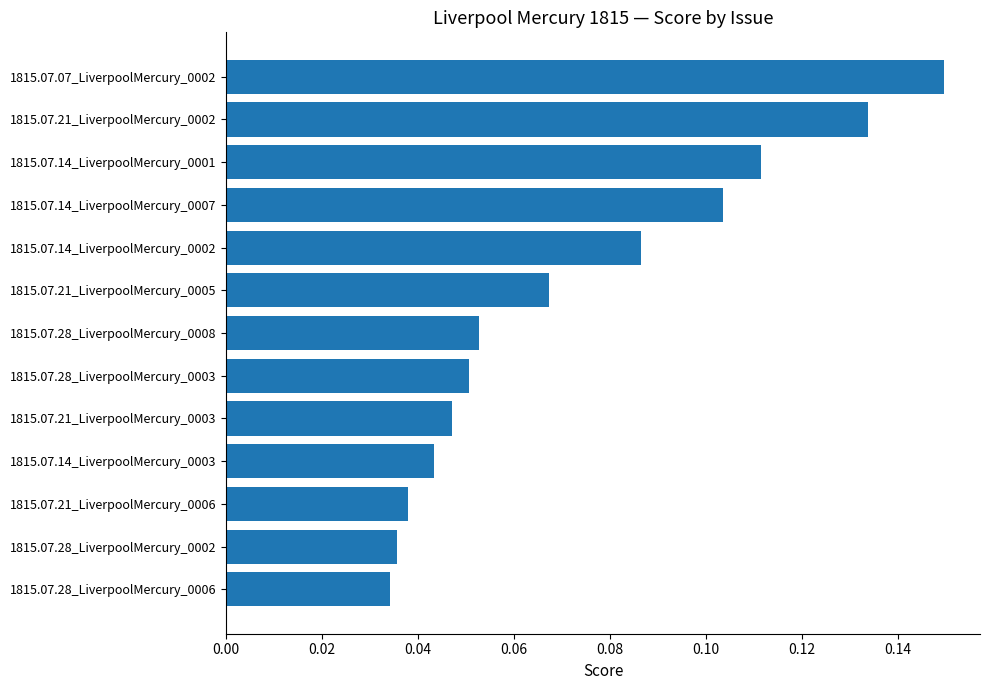

What is the sum of all values?

1.0